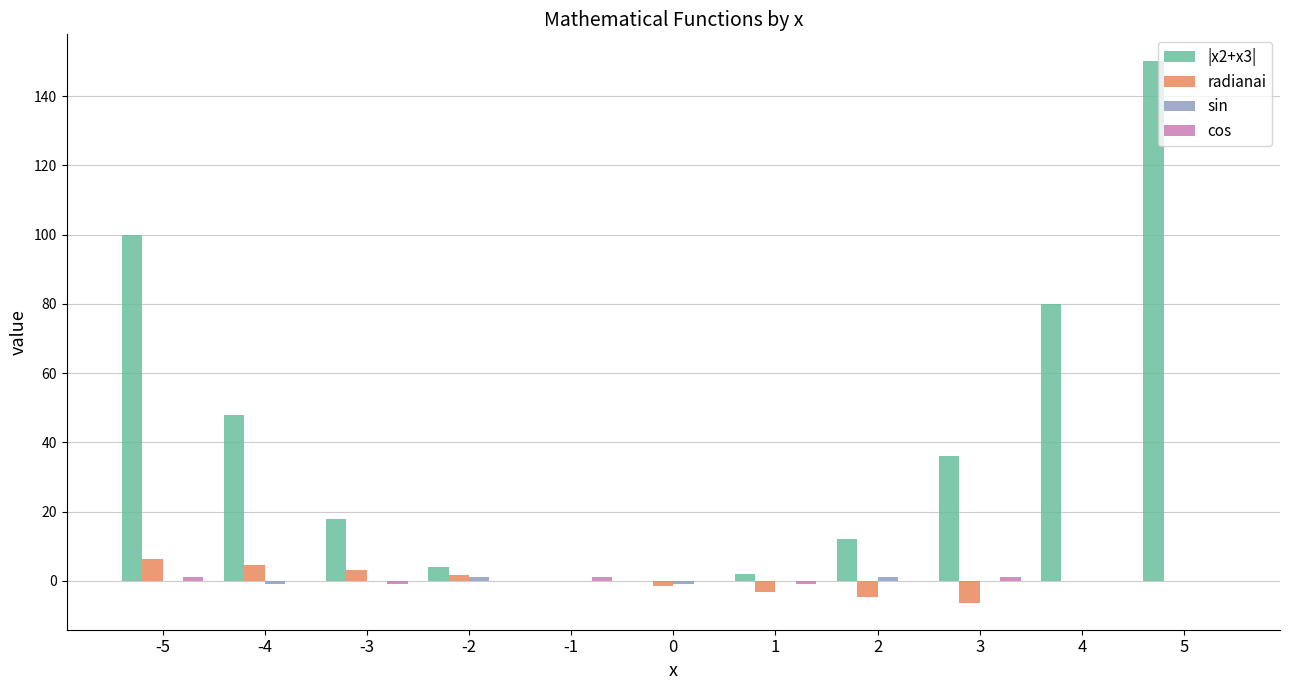

At which category does the chart reach its peak across all series?

5